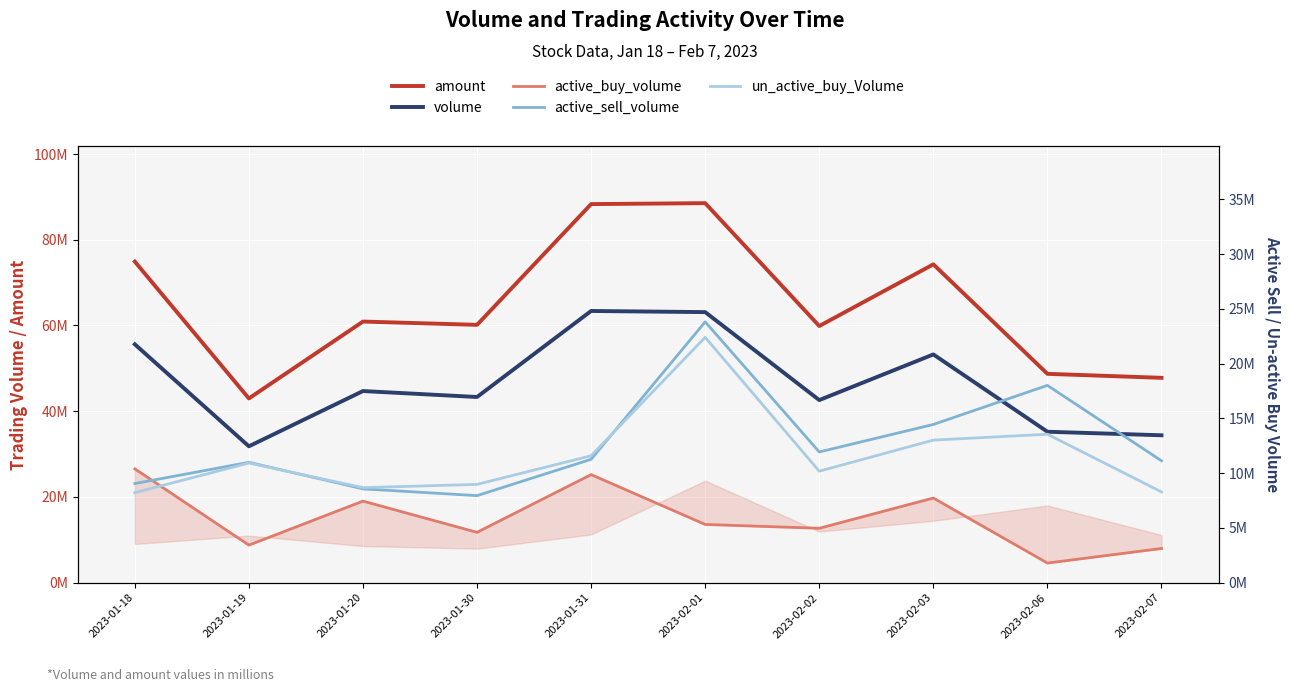

True or false: un_active_buy_Volume and volume intersect in this chart.

False